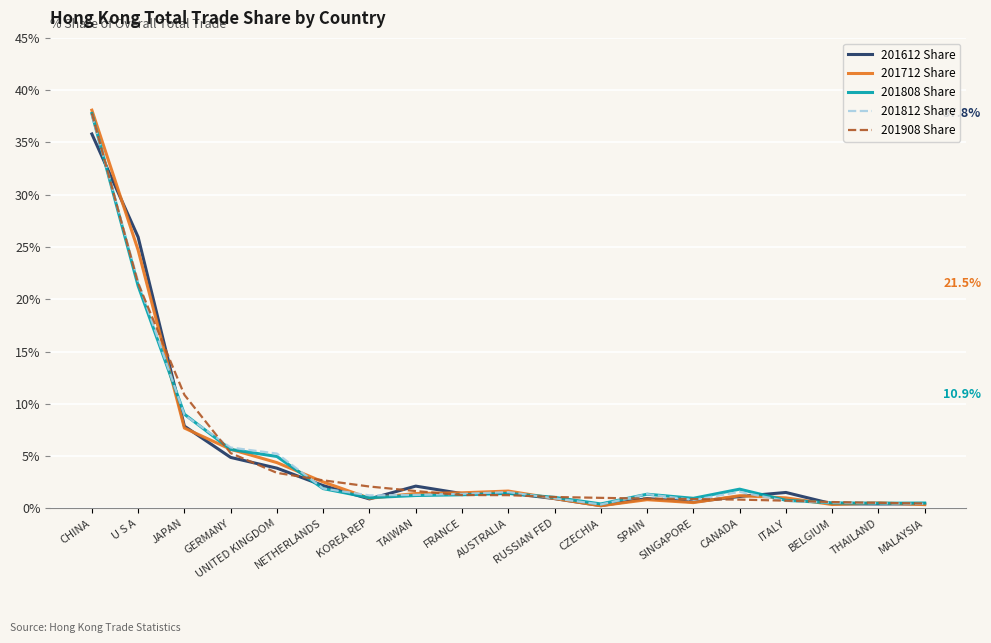

Which category has the highest value across all series?

CHINA